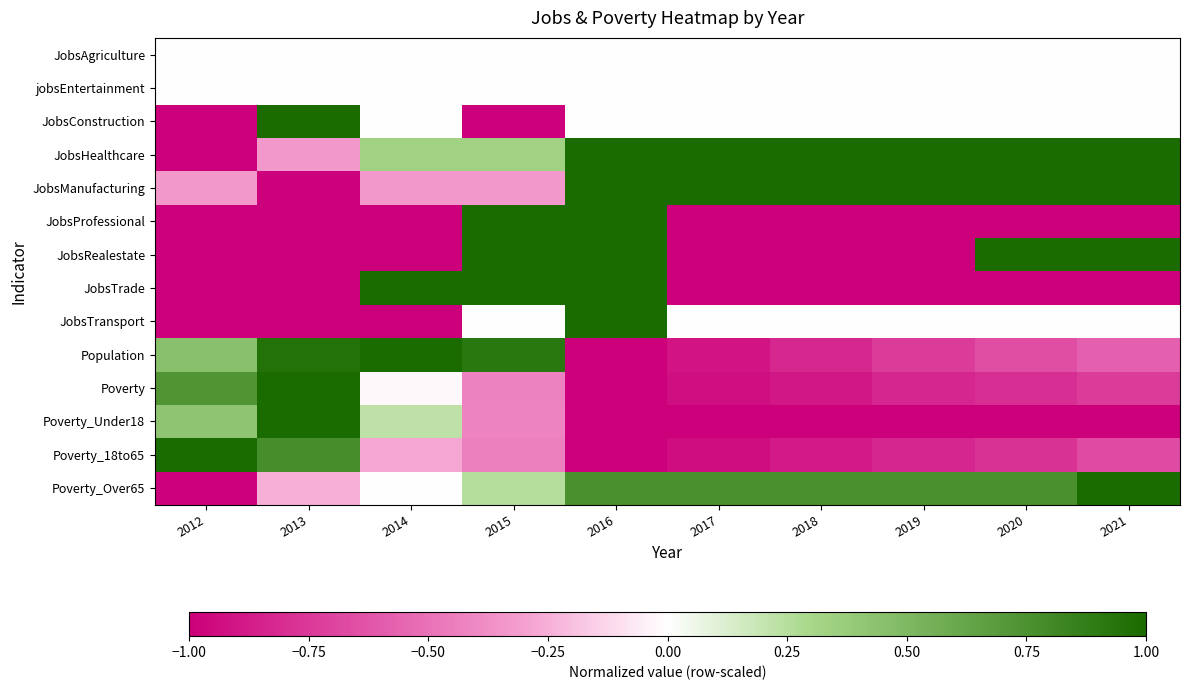

How many categories are shown in the chart?

10